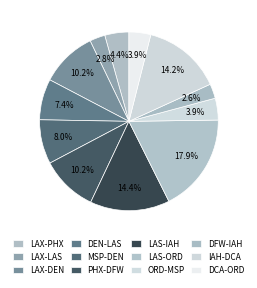

Combined, what portion of the pie is LAX-DEN and LAX-PHX?

14.5%